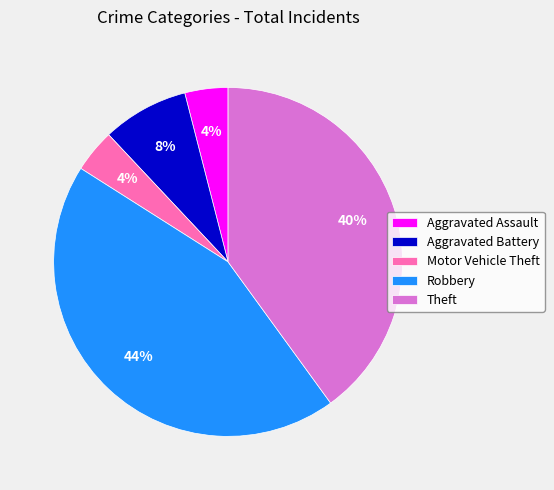

Which slice is the largest?

Robbery